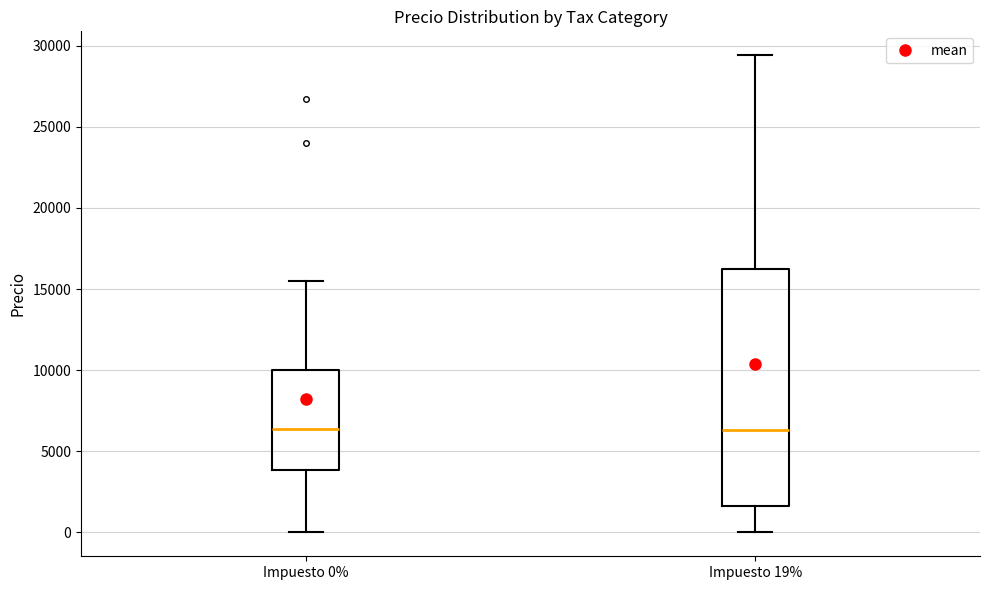

Reading left to right, read every box against the y-axis: the position of its median line, the range the box covers, and the ends of its whiskers. The values are not printed on the chart, so give them approximately, as read against the axis.

Impuesto 0%: median 6500, box 4000 to 10000, whiskers 0 to 15500
Impuesto 19%: median 6500, box 1500 to 16000, whiskers 0 to 29500